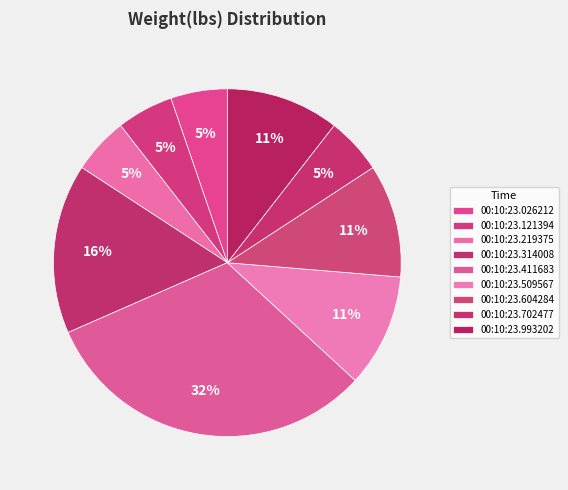

To the nearest percent, what is the difference between the 00:10:23.993202 and 00:10:23.121394 slice percentages?

5%